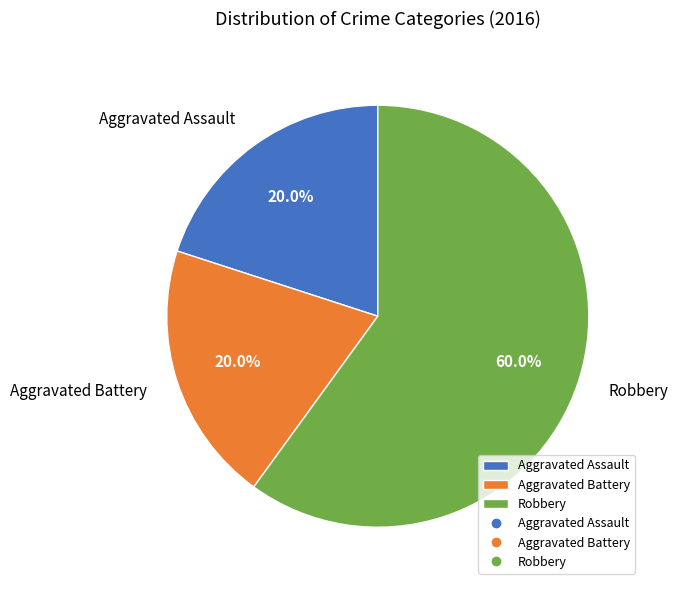

Combined, do Robbery and Aggravated Battery account for over 50%?

Yes